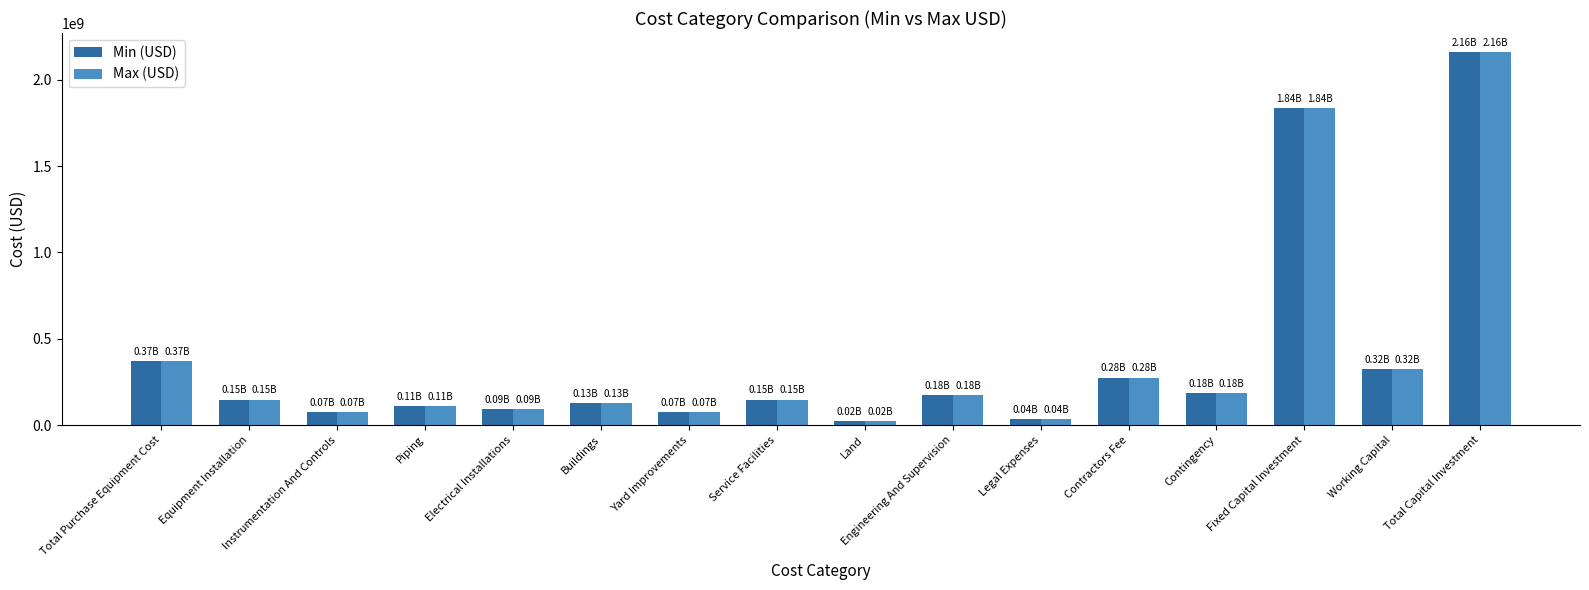

Is the value of Max (USD) at Fixed Capital Investment greater than the value of Min (USD) at Instrumentation And Controls?

Yes